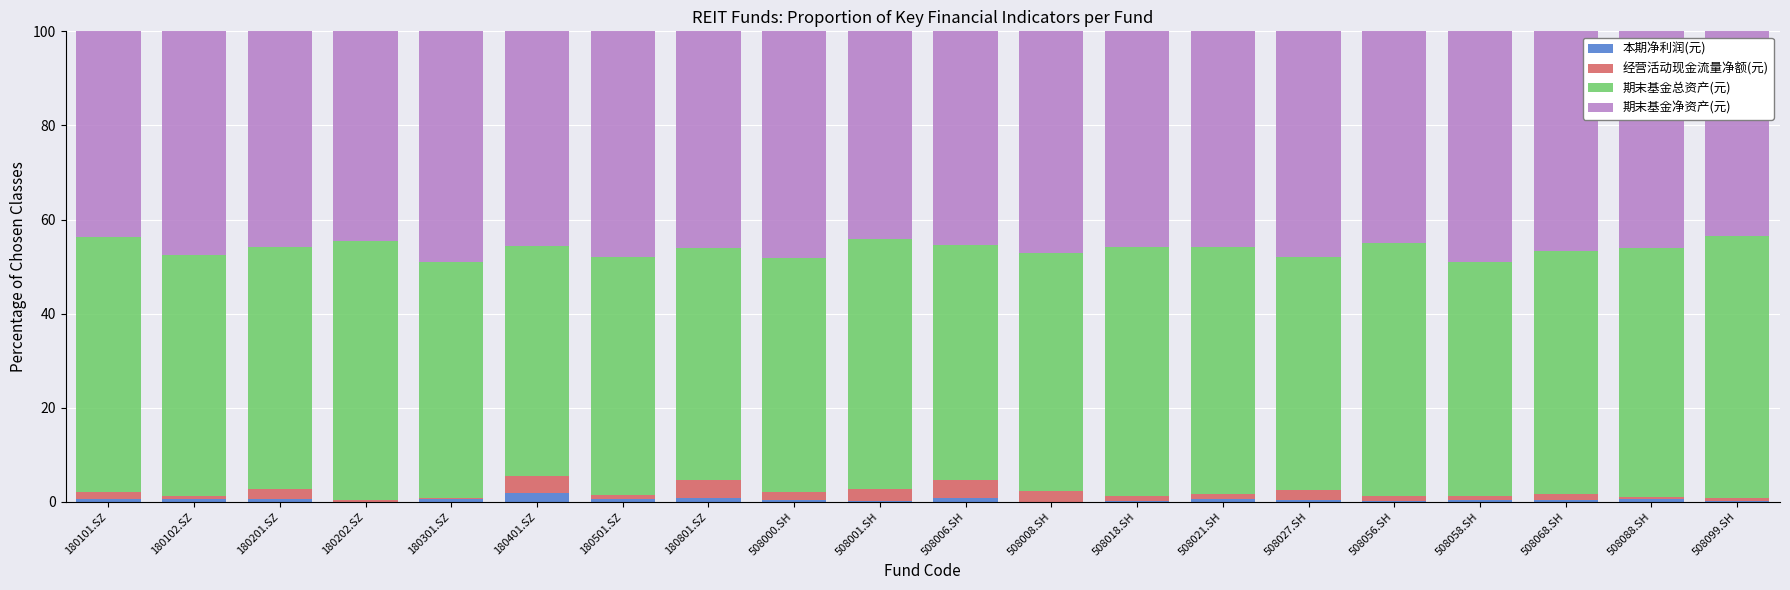

True or false: 本期净利润(元) has a value of 0.7 at 180201.SZ.

True